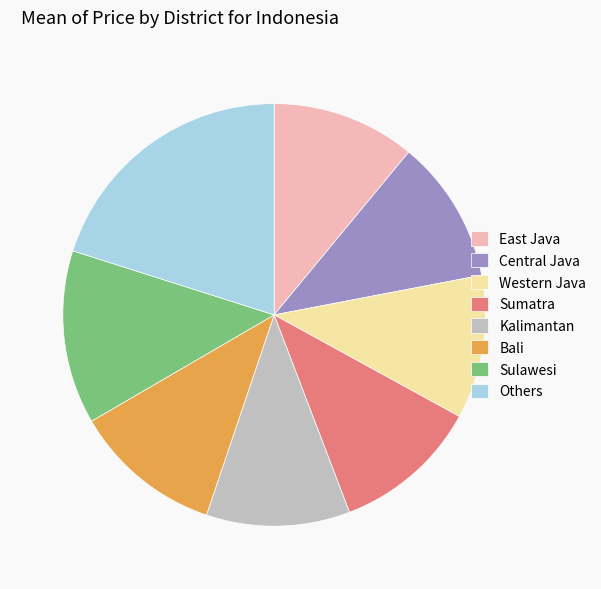

Is there a majority slice in this chart?

No